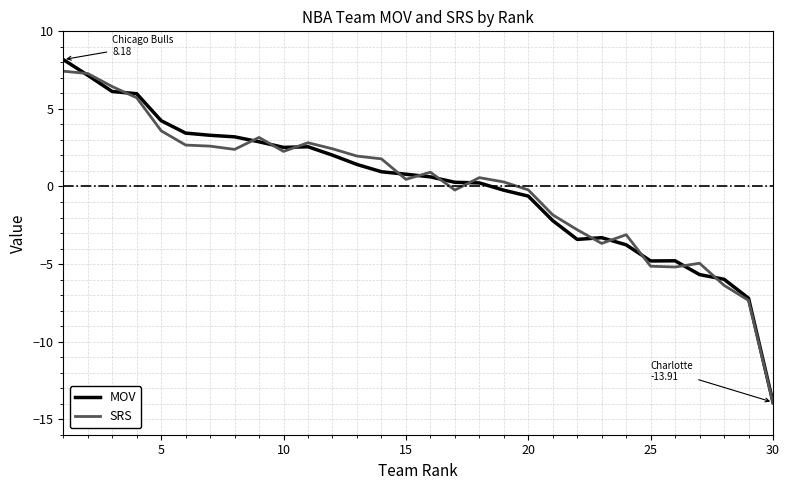

What is the minimum value for MOV?

-13.9